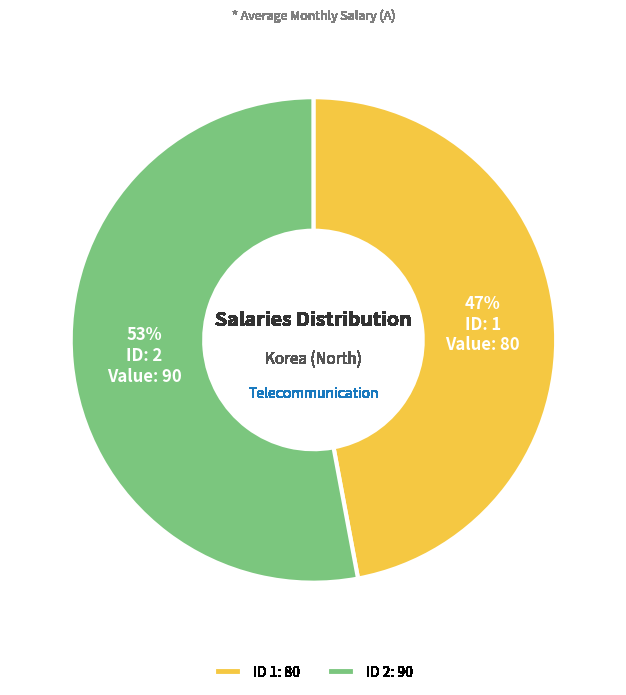

Count the number of slices in the pie.

2